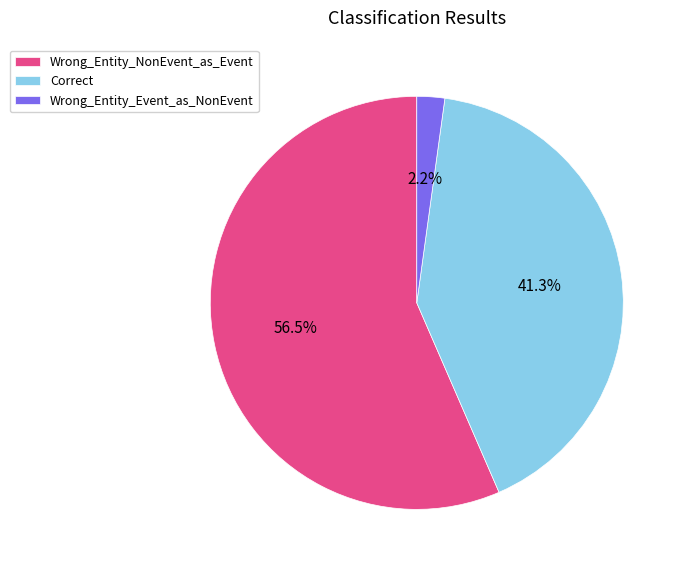

Rank the categories by value from lowest to highest.

Wrong_Entity_Event_as_NonEvent, Correct, Wrong_Entity_NonEvent_as_Event